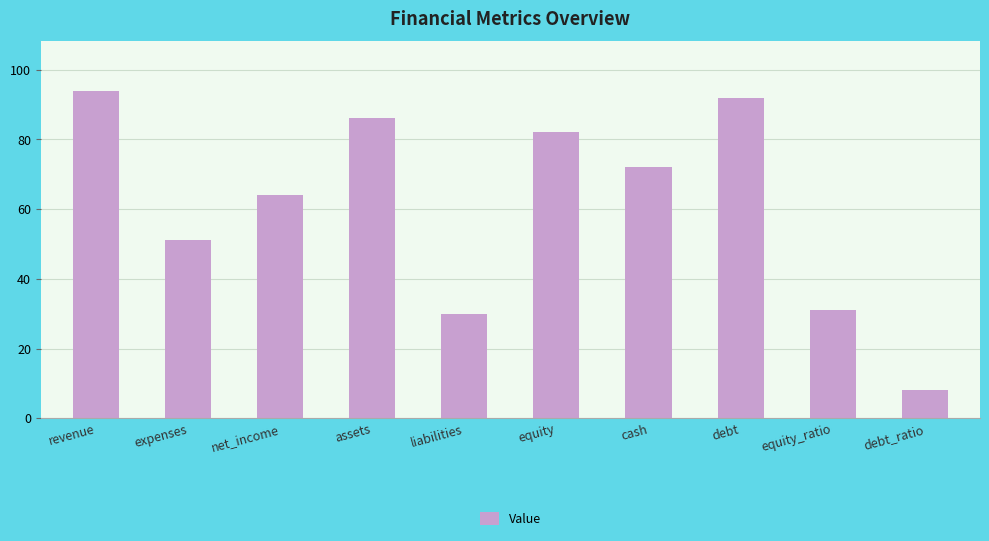

What is the change in value from assets to liabilities?

-56